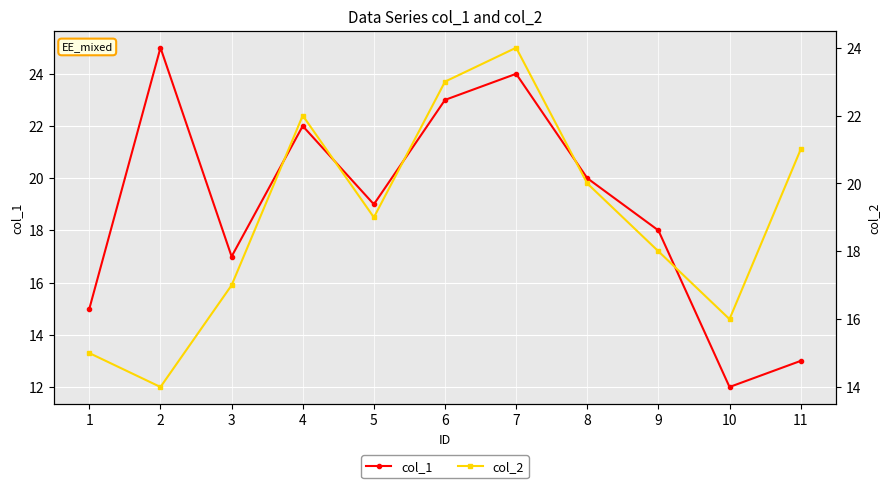

Rank the categories by col_2 value from lowest to highest.

2, 1, 10, 3, 9, 5, 8, 11, 4, 6, 7